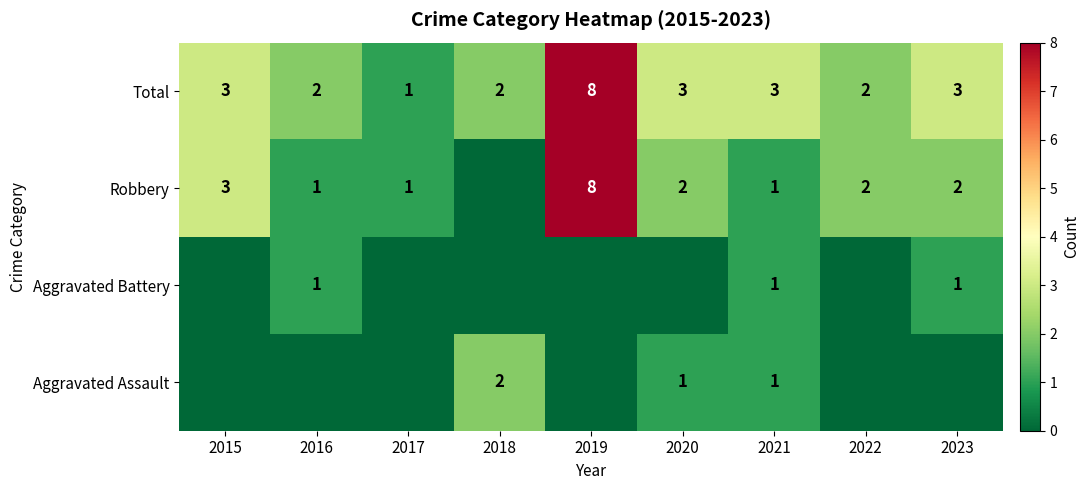

What is the greatest value displayed?

8